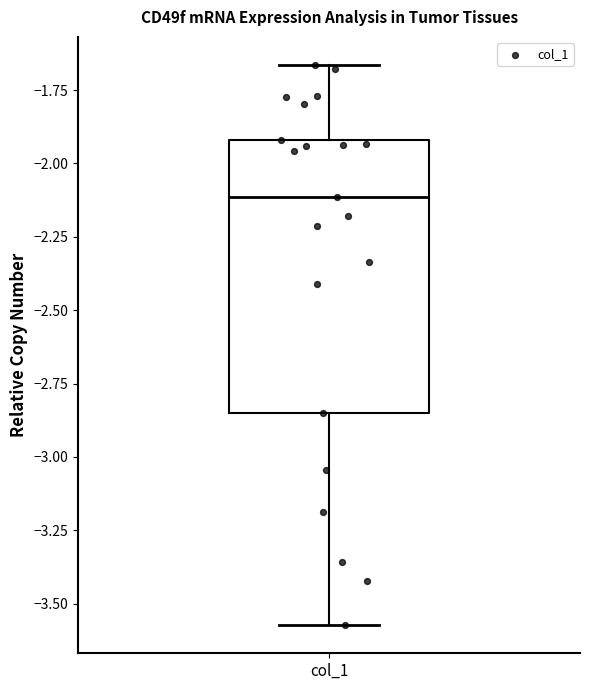

Where is the lower edge of the box for col_1 on the y-axis? The values are not printed on the chart, so give them approximately, as read against the axis.

-2.85